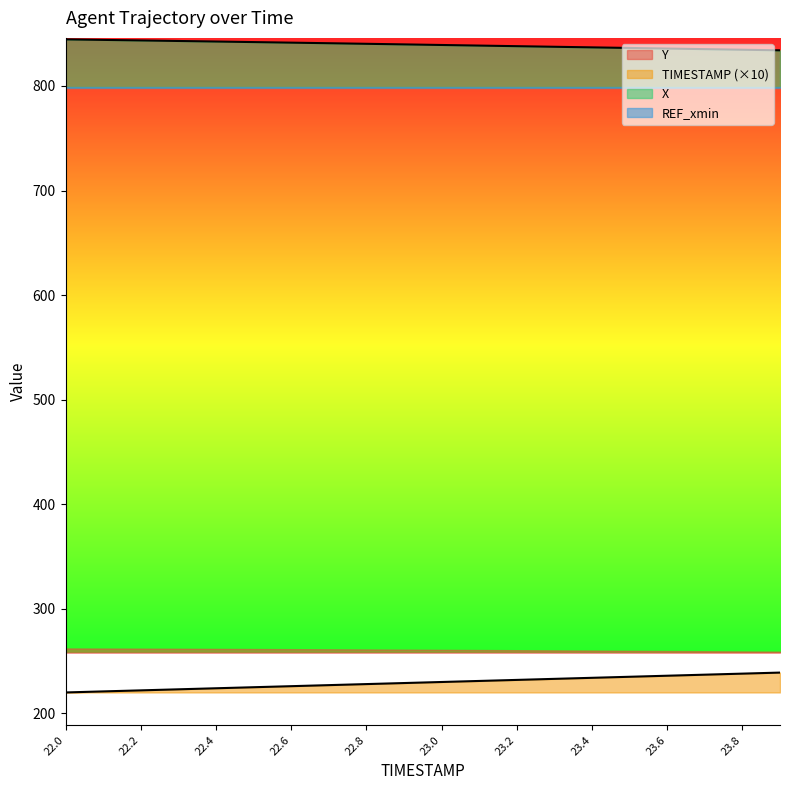

Reading left to right, transcribe all the data shown in this chart.

X: 844.6	844.1	843.6	843.0	842.5	842.0	841.4	840.9	840.3	839.8	839.2	838.6	838.1	837.5	836.9	836.4	835.8	835.2	834.7	834.1
Y: 220.0	221.0	222.0	223.0	224.0	225.0	226.0	227.0	228.0	229.0	230.0	231.0	232.0	233.0	234.0	235.0	236.0	237.0	238.0	239.0